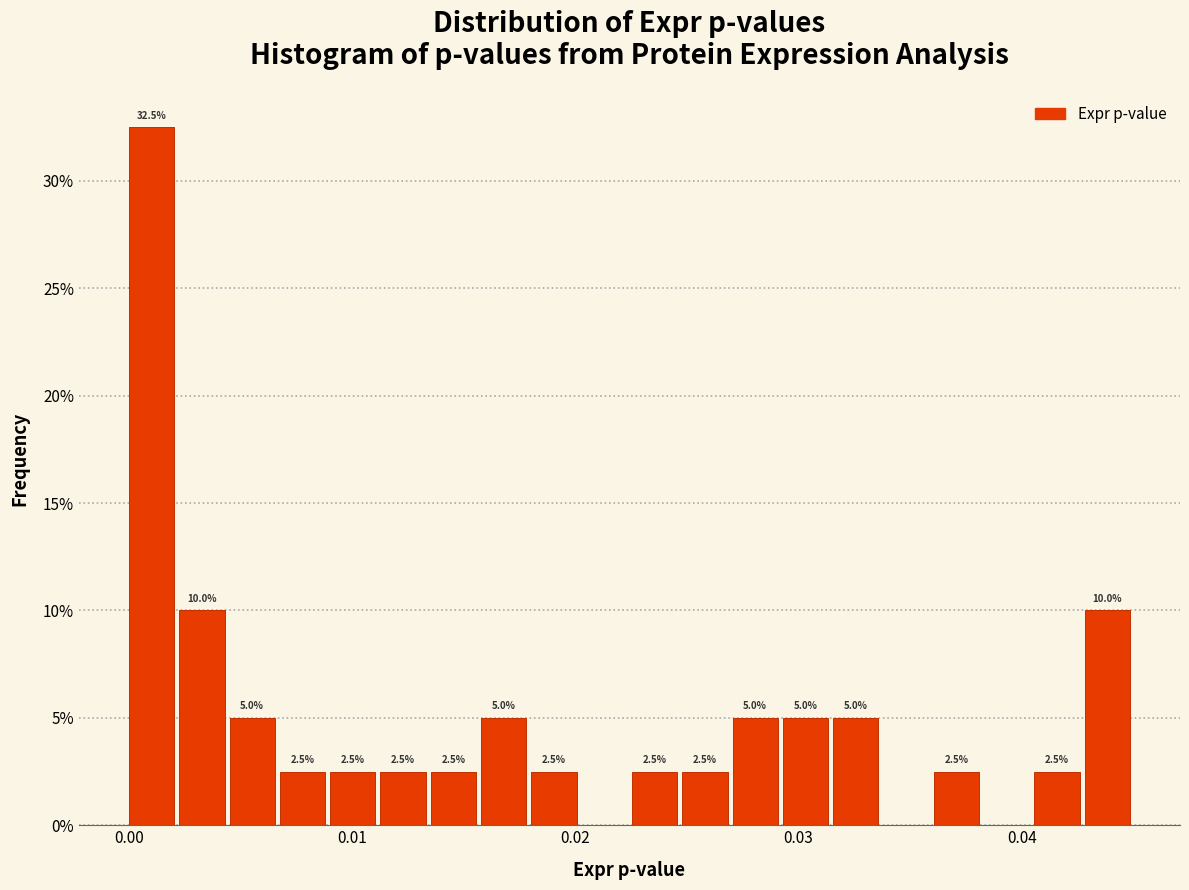

Around what value on the x-axis is the tallest bar? Give the approximate position of its centre, as read against the axis.

0.001